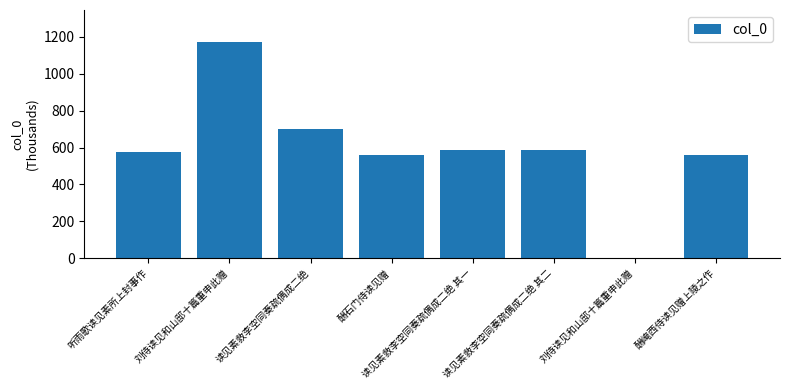

Reading left to right, extract all data points from this chart.

573.9	1169.7	701.6	561.0	588.8	588.8	1.3	561.0